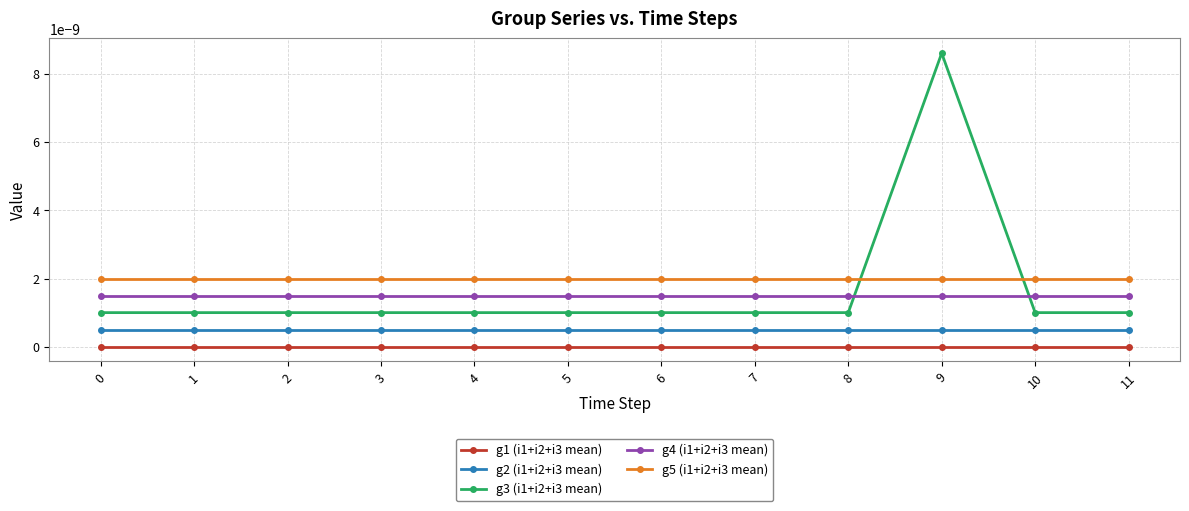

At how many categories does at least one series exceed 0?

12